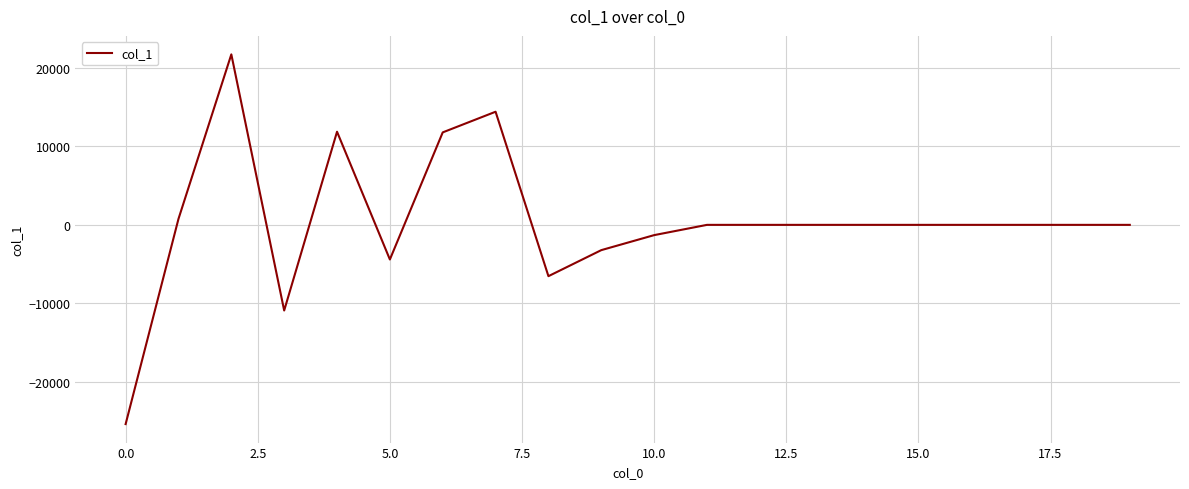

What is the difference between the maximum and minimum values?

47089.8